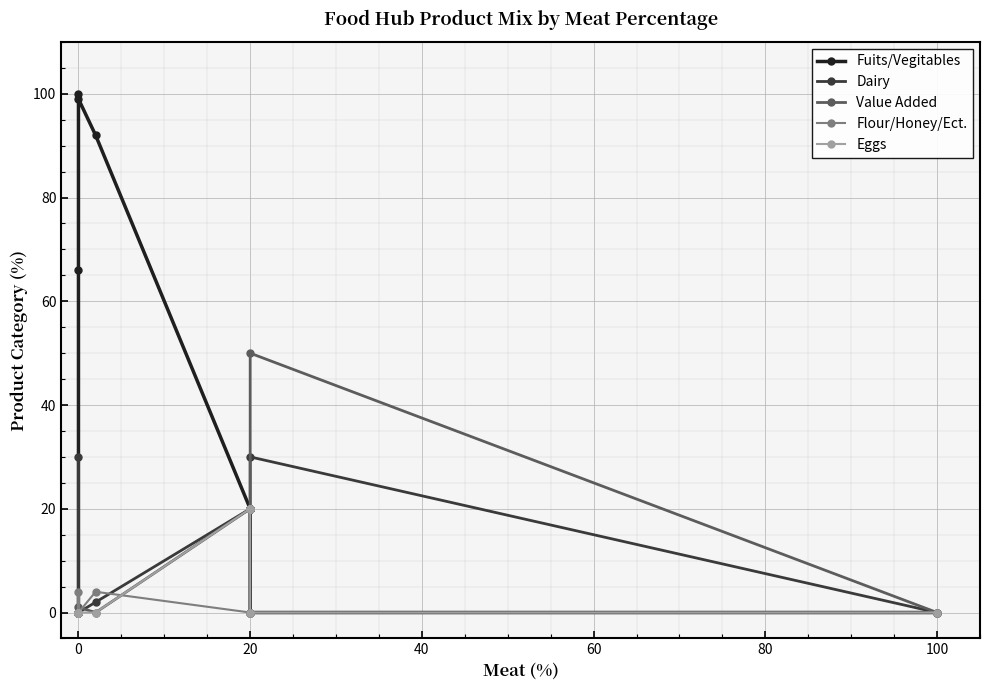

Reading left to right, extract all data points from this chart.

Fuits/Vegitables: 0	66	100	99	92	20	20	20	20	20	0	0
Dairy: 0	30	0	0	2	20	20	20	20	20	30	0
Value Added: 0	0	0	1	0	20	20	20	20	20	50	0
Flour/Honey/Ect.: 0	4	0	0	4	0	0	0	0	0	0	0
Eggs: 0	0	0	0	0	20	20	20	20	20	0	0